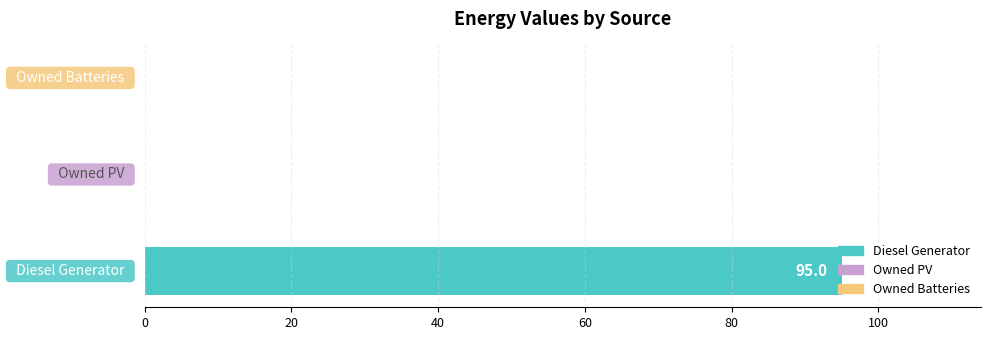

What is the sum of all values?

95.0